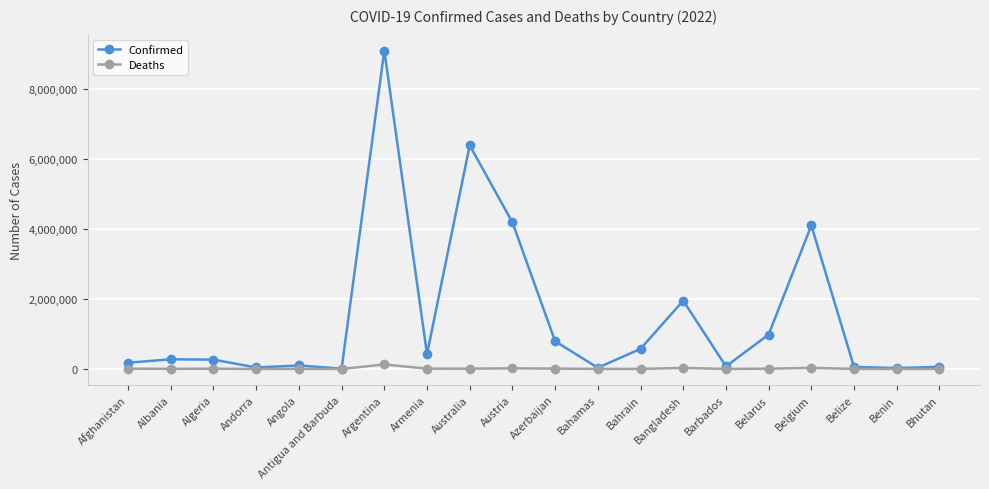

How many data points in Confirmed are less than 275416?

10